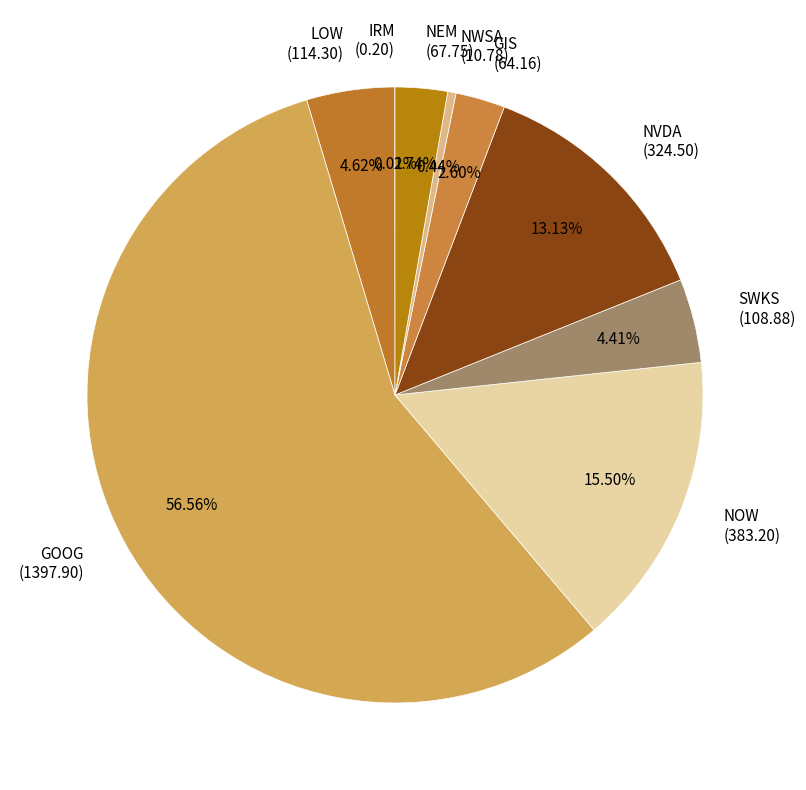

Which slice is the largest?

GOOG